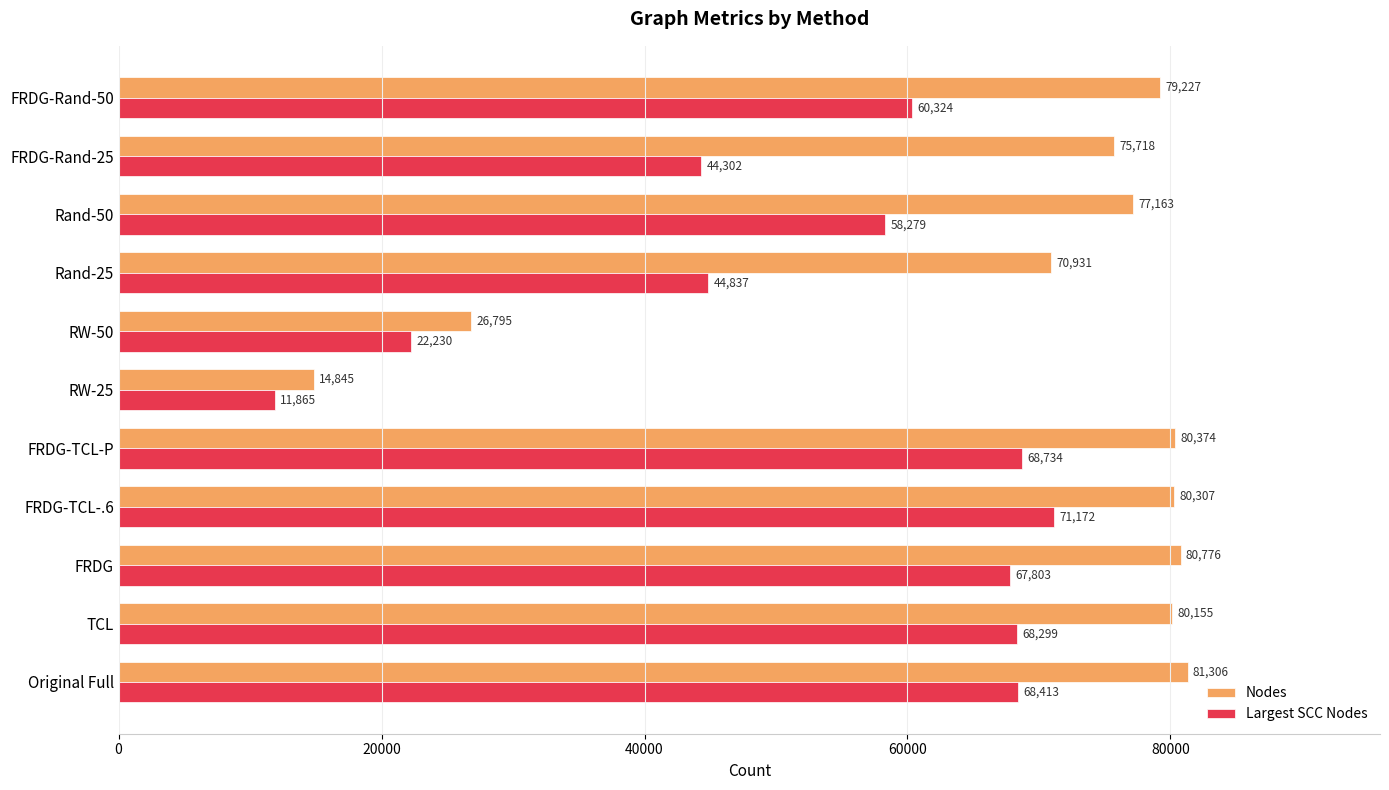

Count the number of categories in the chart.

11